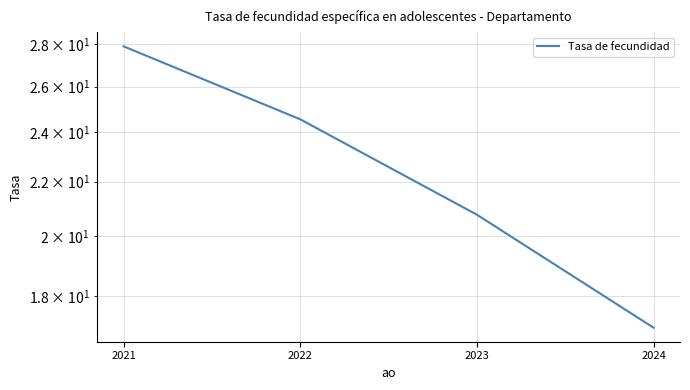

Count the number of categories in the chart.

4